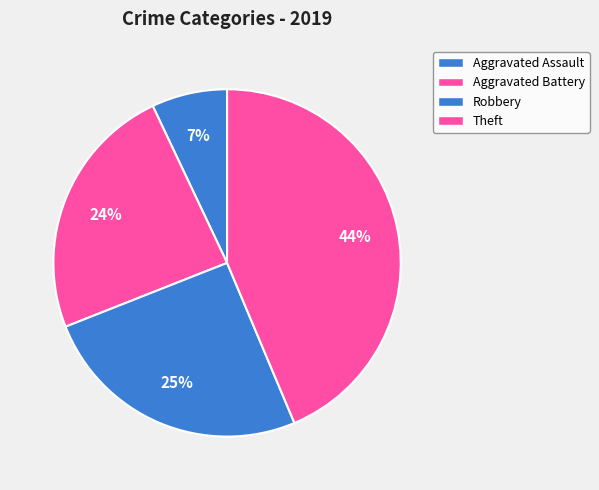

To the nearest percent, what is the combined percentage of Aggravated Battery and Aggravated Assault?

31%